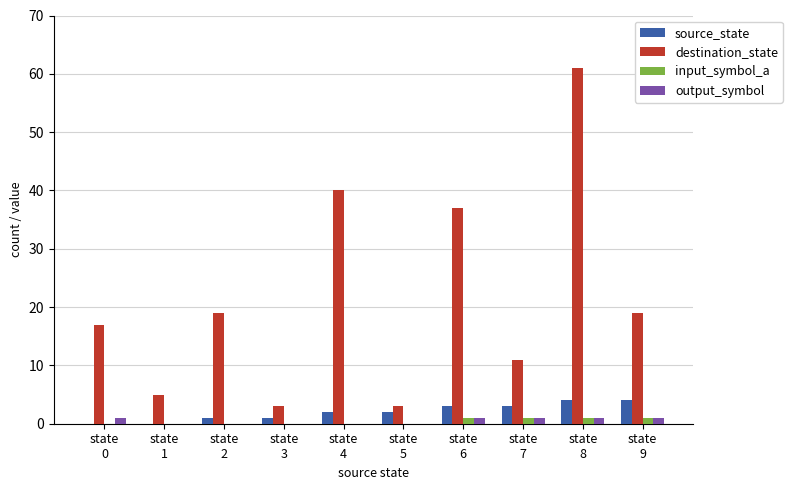

Which series has the largest total across all categories?

destination_state